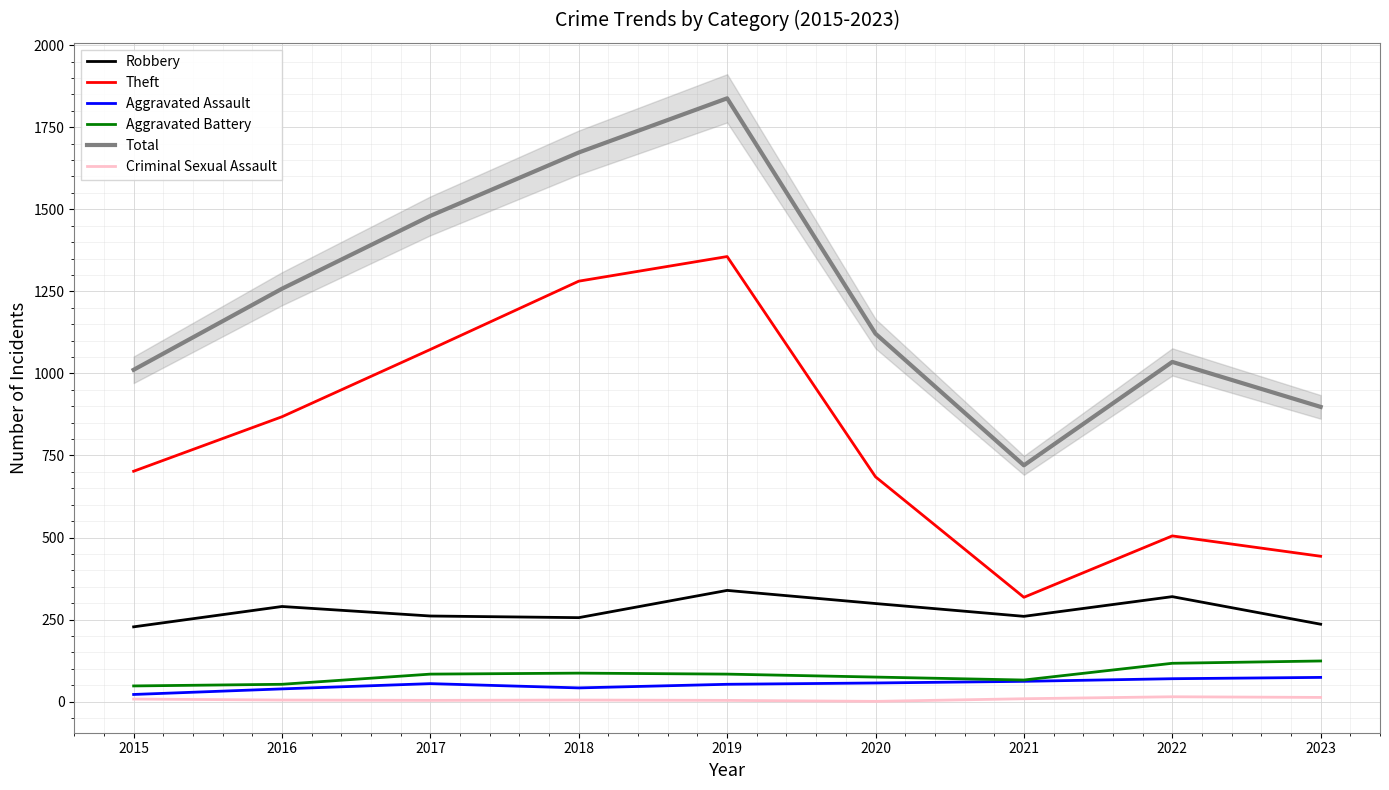

Reading right to left, transcribe all the data shown in this chart.

Robbery: 236	320	260	299	339	256	261	290	228
Theft: 443	505	318	685	1356	1281	1073	868	702
Aggravated Assault: 74	70	62	57	53	42	55	39	22
Aggravated Battery: 124	117	66	75	84	87	84	53	48
Total: 898	1035	720	1121	1838	1673	1480	1258	1011
Criminal Sexual Assault: 13	15	9	1	4	5	4	5	8